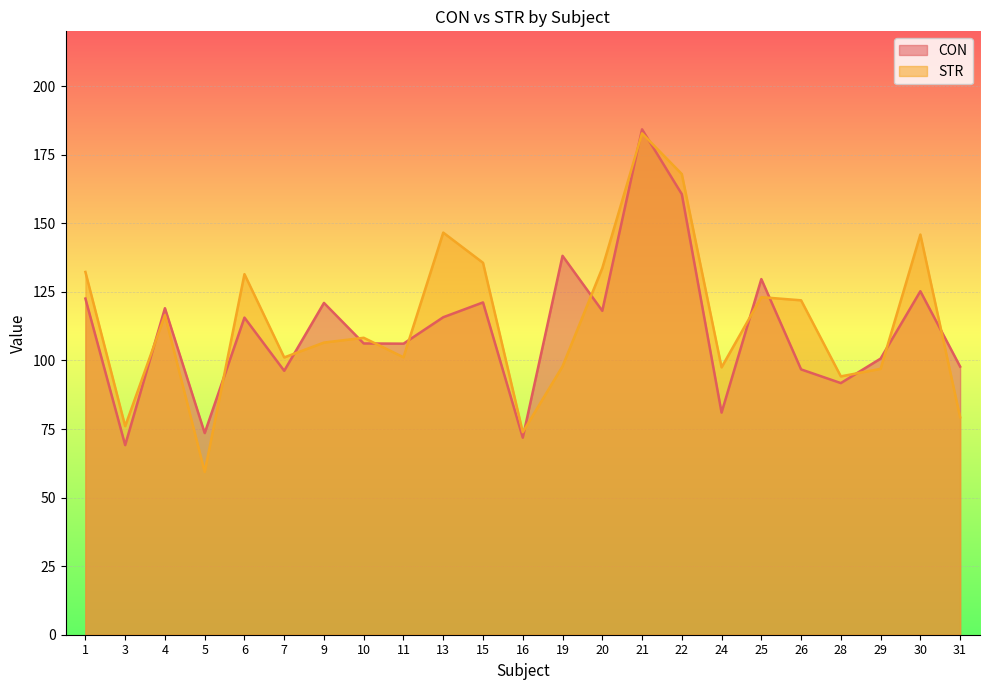

True or false: CON has a value of 97.8 at 31.

True